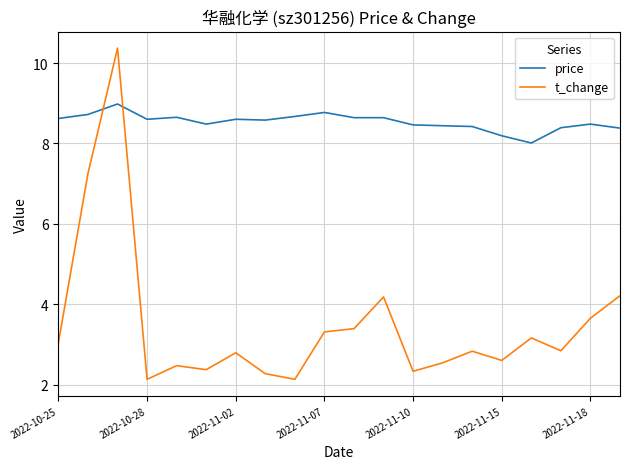

Which series has the widest spread of values?

t_change